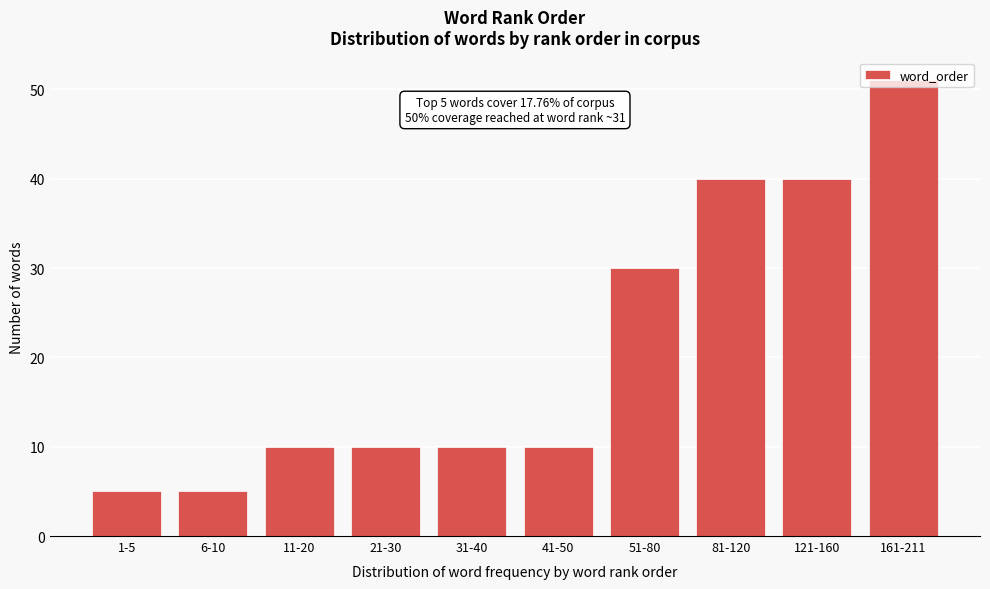

The chart shows a value of 10 at 11-20. True or false?

True